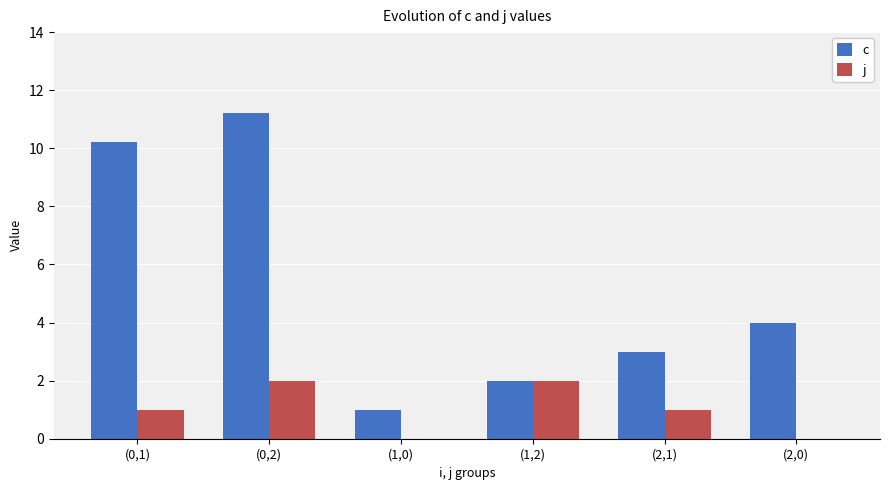

Which series has the largest total across all categories?

c